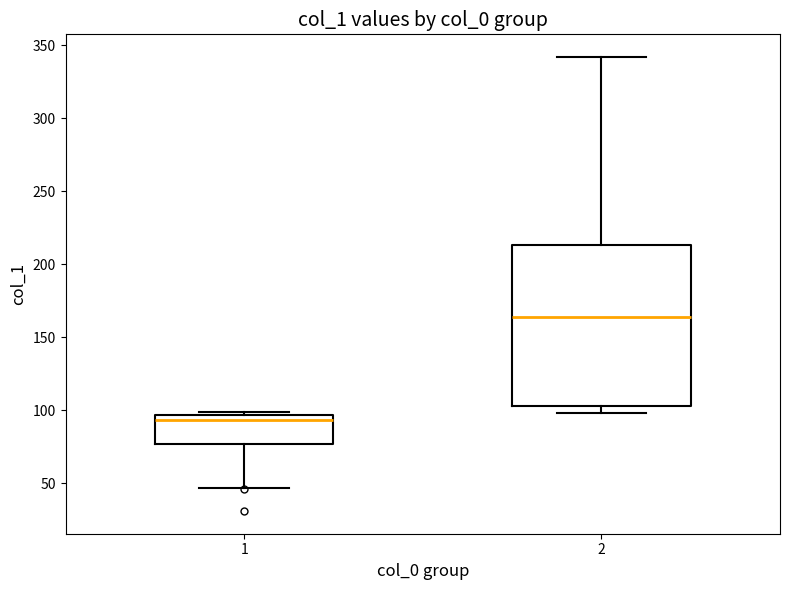

Reading left to right, transcribe this box plot: for each box, give where its median line is, the range the box spans, and where its two whiskers end, as read against the y-axis. The values are not printed on the chart, so give them approximately, as read against the axis.

1: median 95 (just below the box's upper edge), box 75 to 95, whiskers 45 to 100
2: median 165, box 105 to 215, whiskers 100 to 340